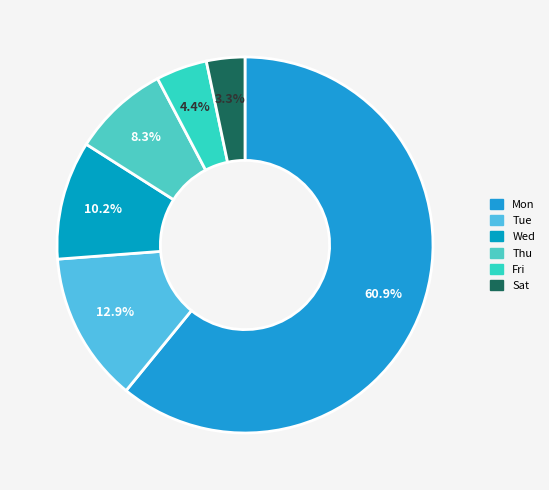

Count the number of slices in the pie.

6